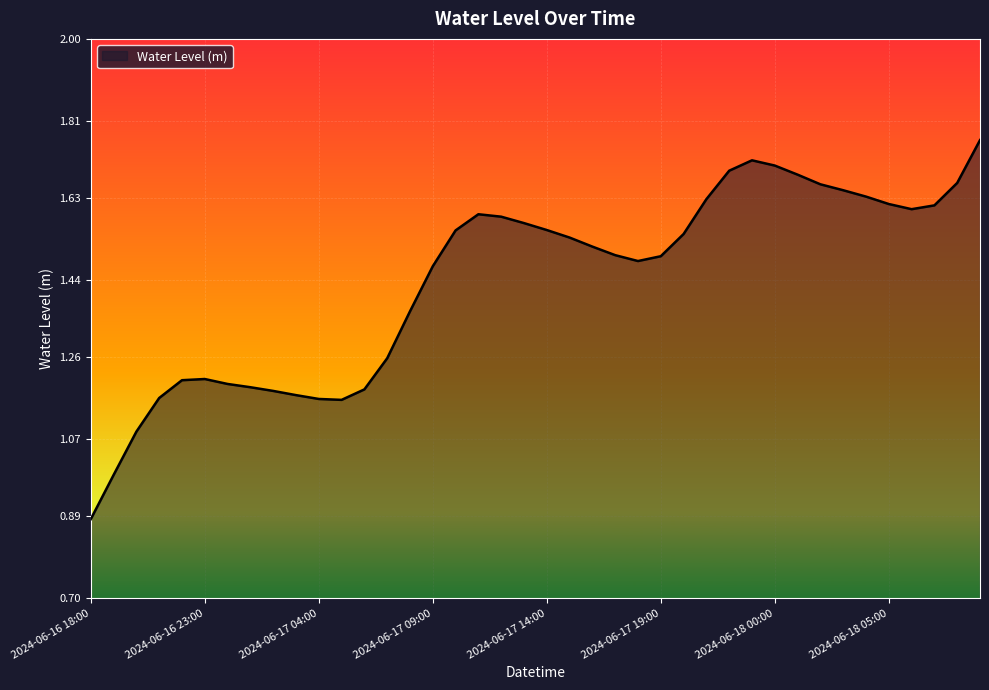

What is the value of the 2nd point from the left?

1.0